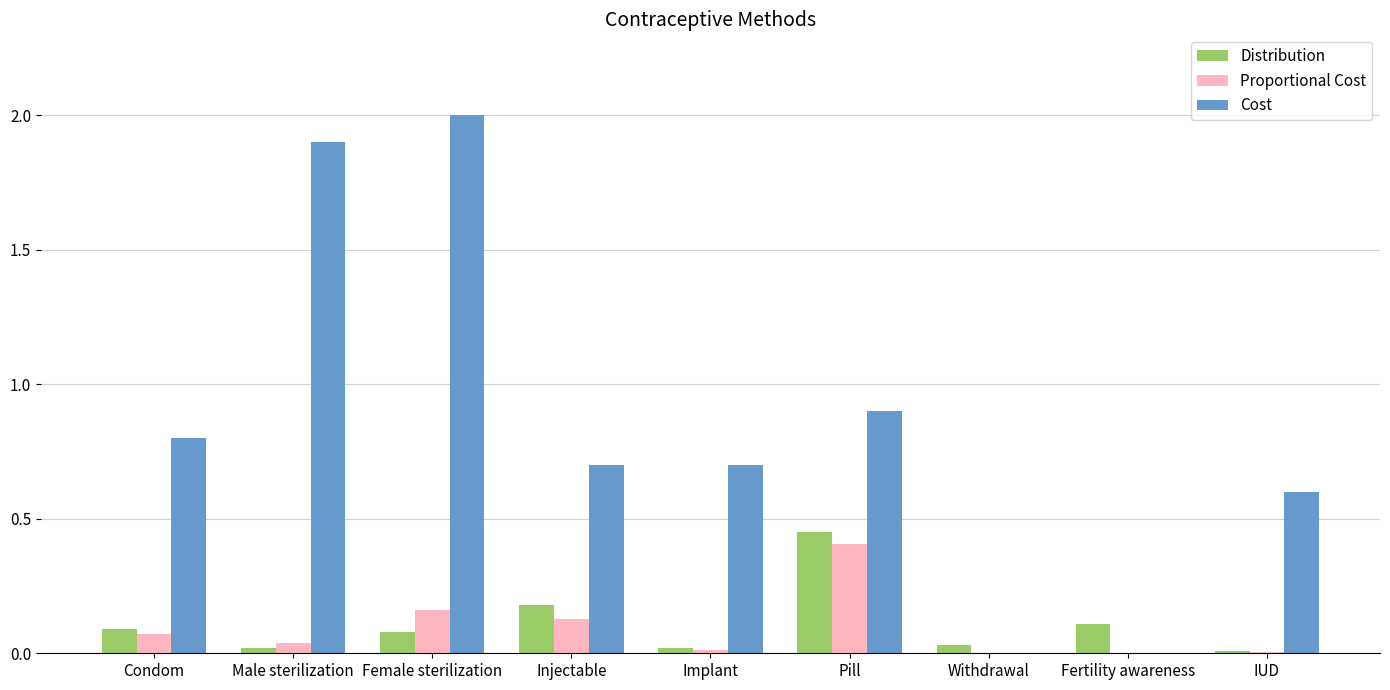

Is the value of Cost at Female sterilization greater than the value of Distribution at Pill?

Yes